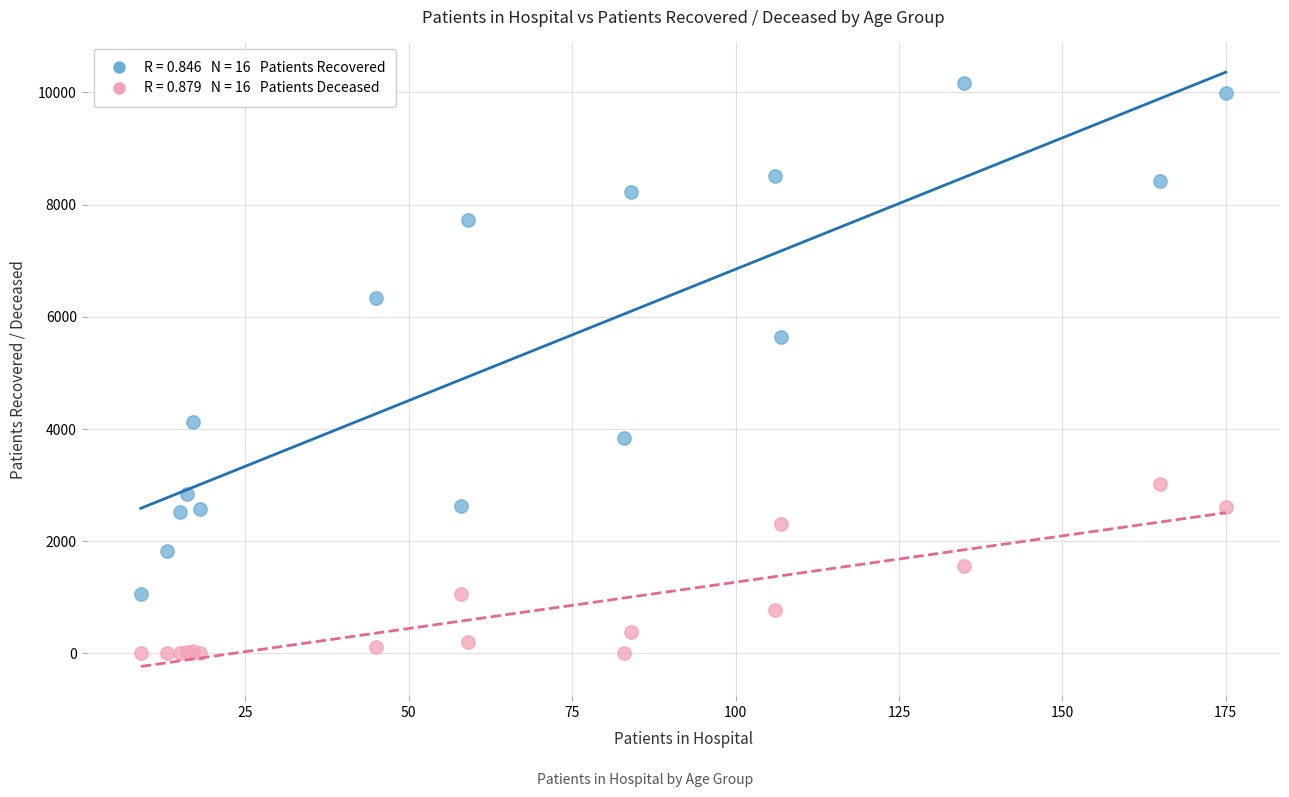

Across all series, what Y value is closest to 5081?

5639